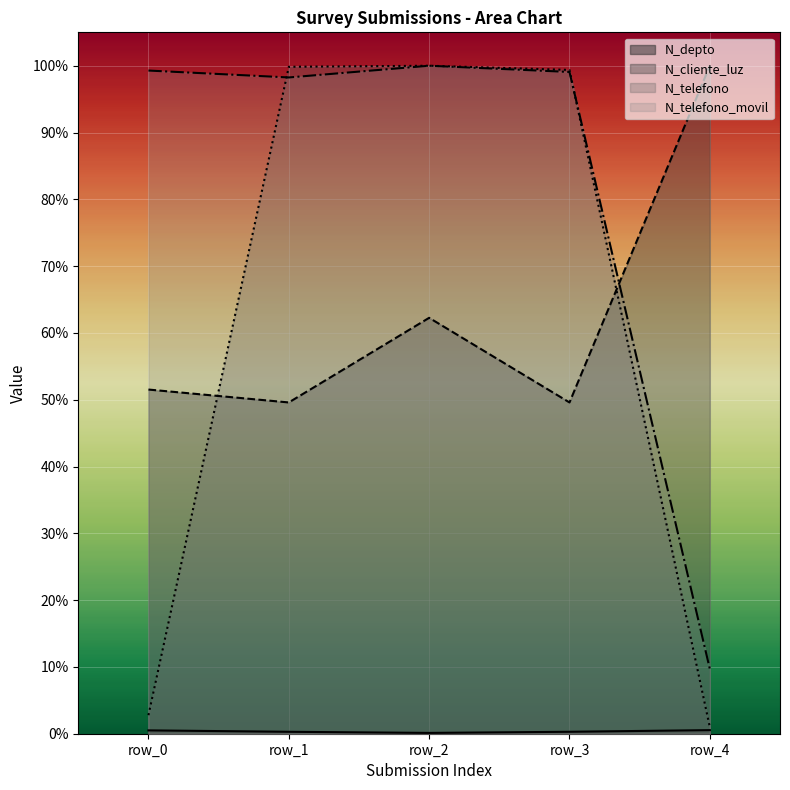

Which category has the lowest value across all series?

row_2